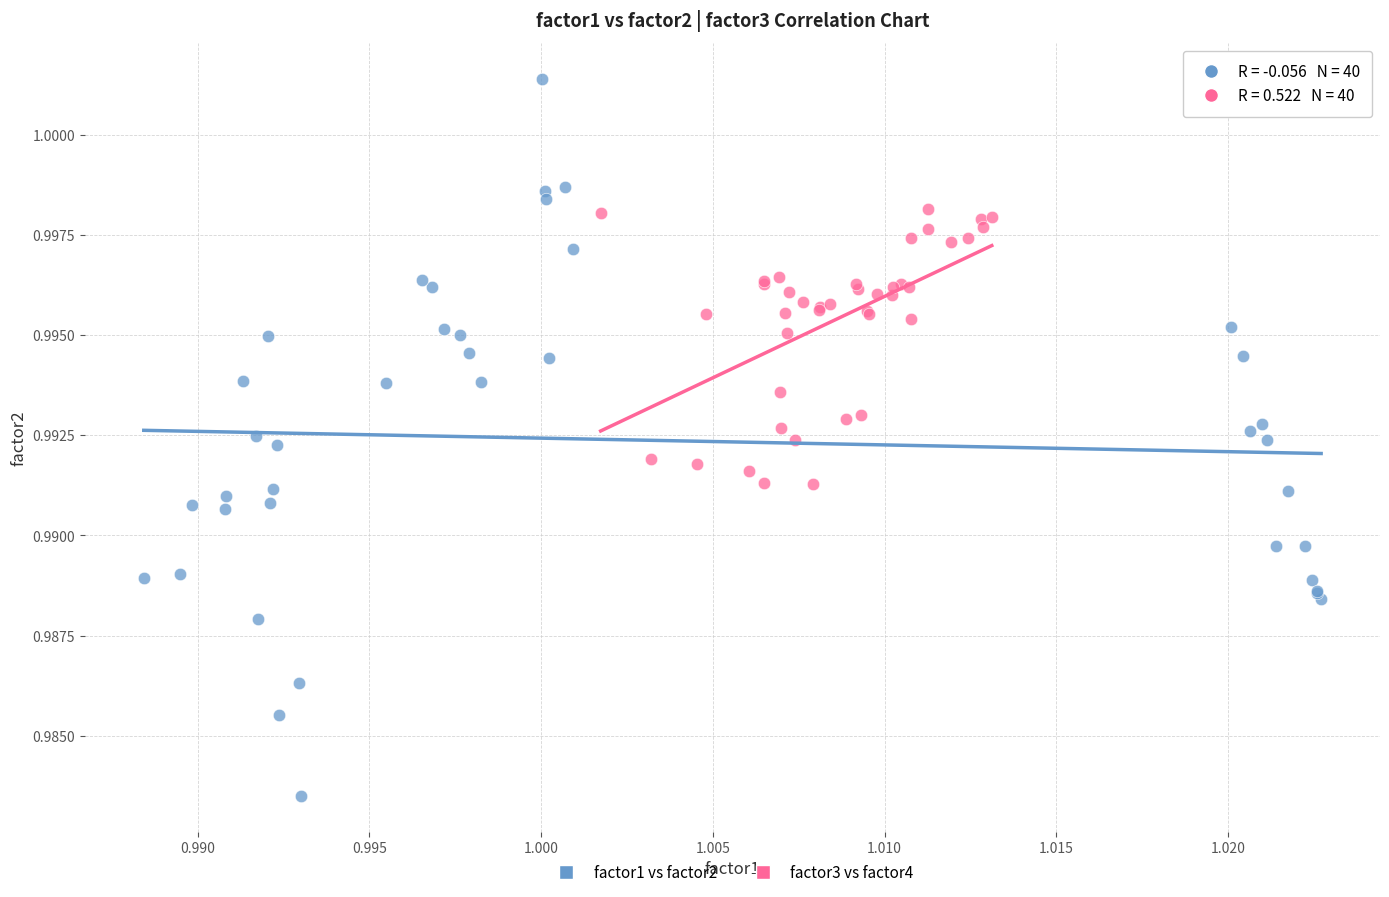

What are all the series names shown in the legend?

factor1 vs factor2, factor3 vs factor4